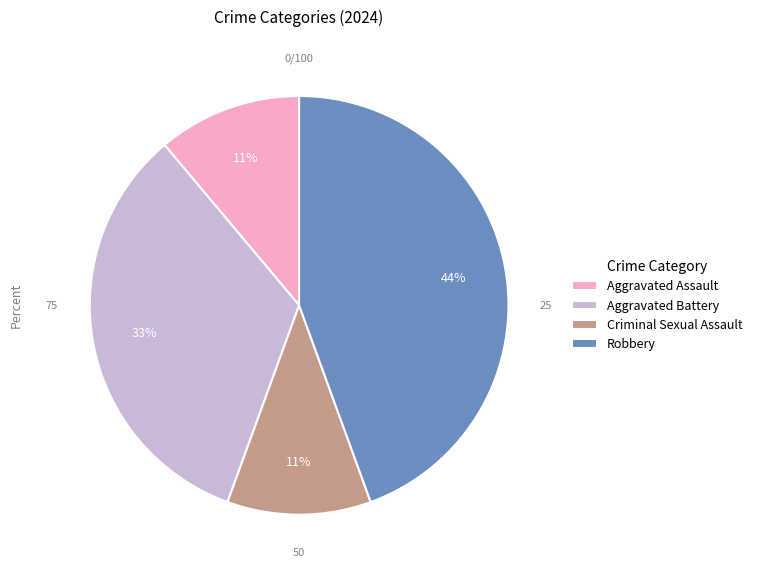

How many slices are in this pie chart?

4